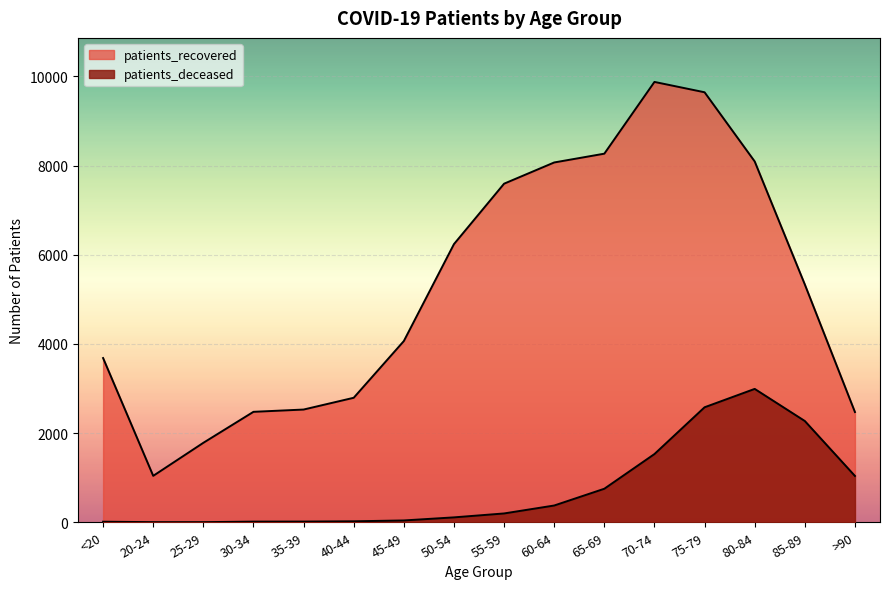

Reading left to right, list all the values displayed in this chart.

patients_recovered: 3683	1041	1782	2477	2528	2792	4064	6238	7593	8069	8266	9875	9643	8092	5333	2472
patients_deceased: 13	3	3	15	16	22	41	110	198	376	752	1530	2579	2991	2271	1039